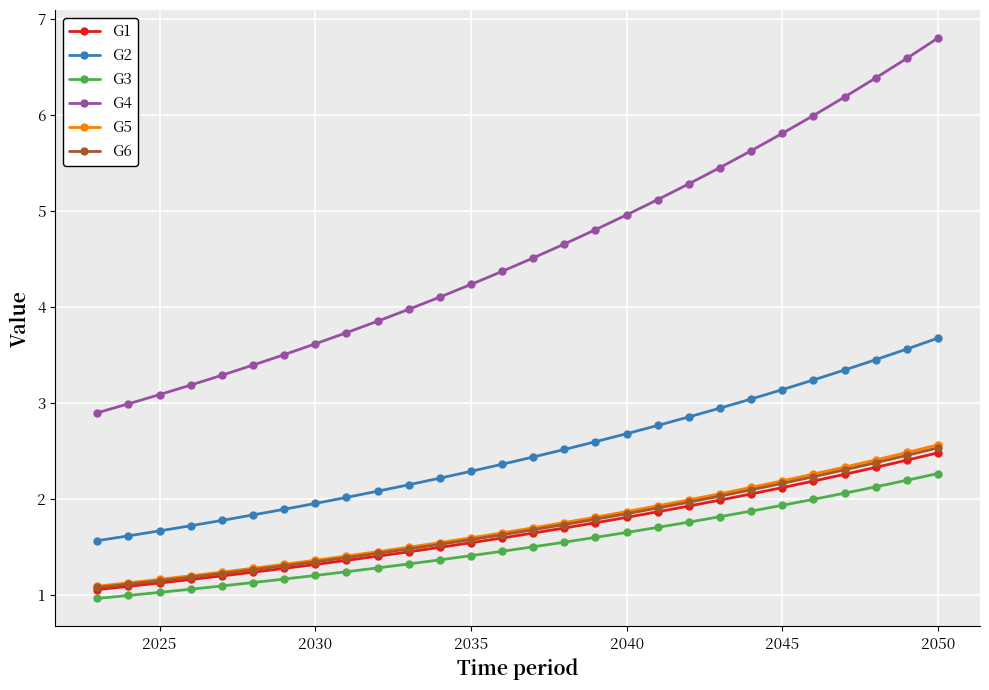

Reading right to left, what are all the values shown in this chart?

G1: 2.5	2.4	2.3	2.3	2.2	2.1	2.1	2.0	1.9	1.9	1.8	1.8	1.7	1.6	1.6	1.5	1.5	1.5	1.4	1.4	1.3	1.3	1.2	1.2	1.2	1.1	1.1	1.1
G2: 3.7	3.6	3.5	3.3	3.2	3.1	3.0	2.9	2.9	2.8	2.7	2.6	2.5	2.4	2.4	2.3	2.2	2.2	2.1	2.0	2.0	1.9	1.8	1.8	1.7	1.7	1.6	1.6
G3: 2.3	2.2	2.1	2.1	2.0	1.9	1.9	1.8	1.8	1.7	1.7	1.6	1.6	1.5	1.5	1.4	1.4	1.3	1.3	1.2	1.2	1.2	1.1	1.1	1.1	1.0	1.0	1.0
G4: 6.8	6.6	6.4	6.2	6.0	5.8	5.6	5.5	5.3	5.1	5.0	4.8	4.7	4.5	4.4	4.2	4.1	4.0	3.9	3.7	3.6	3.5	3.4	3.3	3.2	3.1	3.0	2.9
G5: 2.6	2.5	2.4	2.3	2.3	2.2	2.1	2.1	2.0	1.9	1.9	1.8	1.8	1.7	1.6	1.6	1.5	1.5	1.5	1.4	1.4	1.3	1.3	1.2	1.2	1.2	1.1	1.1
G6: 2.5	2.5	2.4	2.3	2.2	2.2	2.1	2.0	2.0	1.9	1.8	1.8	1.7	1.7	1.6	1.6	1.5	1.5	1.4	1.4	1.3	1.3	1.3	1.2	1.2	1.2	1.1	1.1